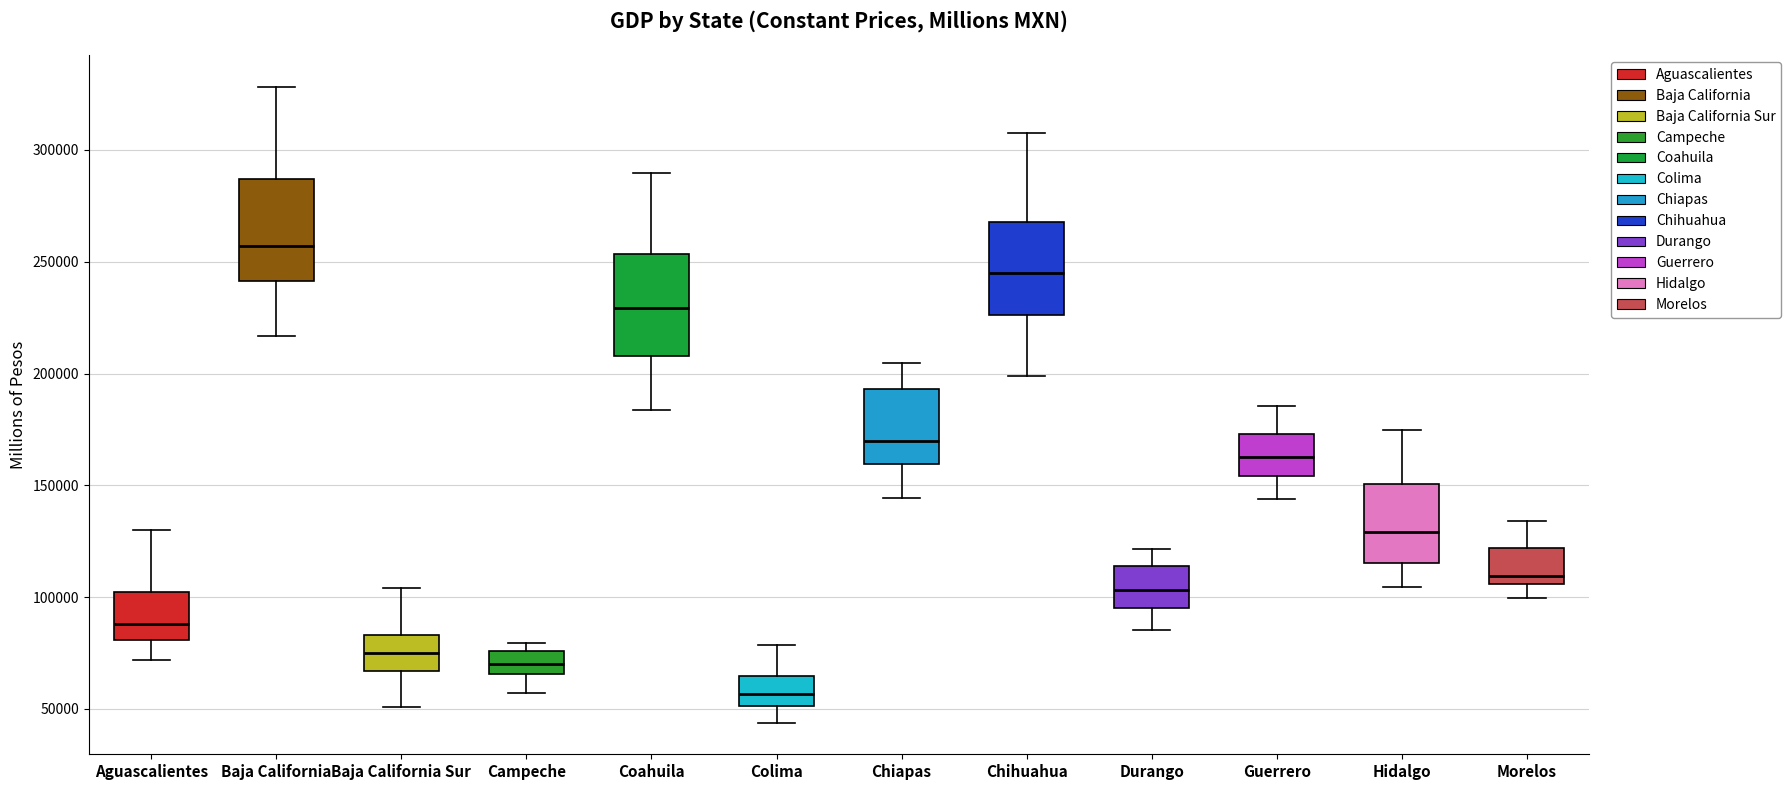

Reading left to right, transcribe this box plot: for each box, give where its median line is, the range the box spans, and where its two whiskers end, as read against the y-axis. The values are not printed on the chart, so give them approximately, as read against the axis.

Aguascalientes: median 90000, box 80000 to 100000, whiskers 70000 to 130000
Baja California: median 255000, box 240000 to 285000, whiskers 215000 to 330000
Baja California Sur: median 75000, box 65000 to 85000, whiskers 50000 to 105000
Campeche: median 70000, box 65000 to 75000, whiskers 55000 to 80000
Coahuila: median 230000, box 210000 to 255000, whiskers 185000 to 290000
Colima: median 55000, box 50000 to 65000, whiskers 45000 to 80000
Chiapas: median 170000, box 160000 to 195000, whiskers 145000 to 205000
Chihuahua: median 245000, box 225000 to 270000, whiskers 200000 to 305000
Durango: median 105000, box 95000 to 115000, whiskers 85000 to 120000
Guerrero: median 165000, box 155000 to 175000, whiskers 145000 to 185000
Hidalgo: median 130000, box 115000 to 150000, whiskers 105000 to 175000
Morelos: median 110000, box 105000 to 120000, whiskers 100000 to 135000